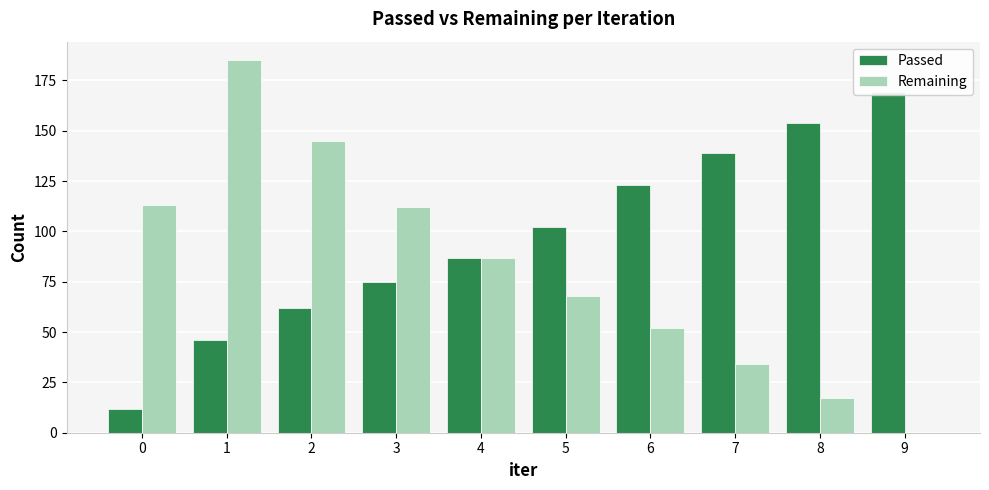

Is the value of Passed at 7 greater than the value of Remaining at 0?

Yes